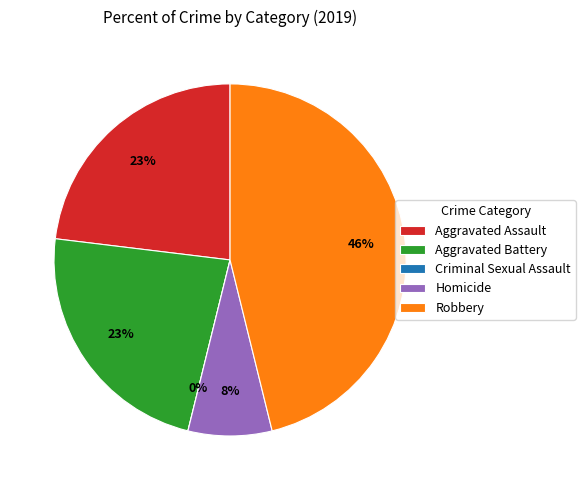

Do Aggravated Assault and Robbery together represent more than half of the pie?

Yes